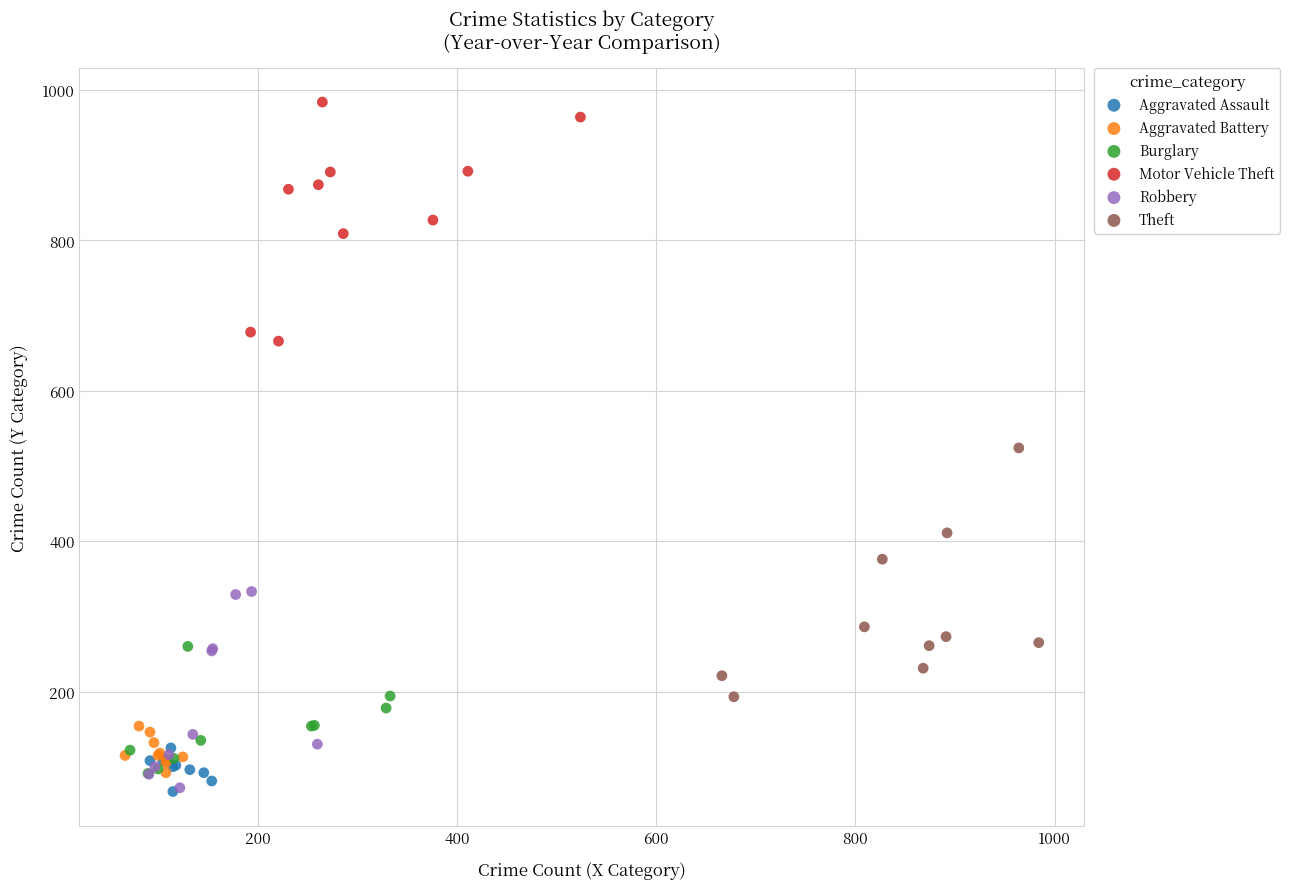

Which series contains the highest Y value?

Motor Vehicle Theft